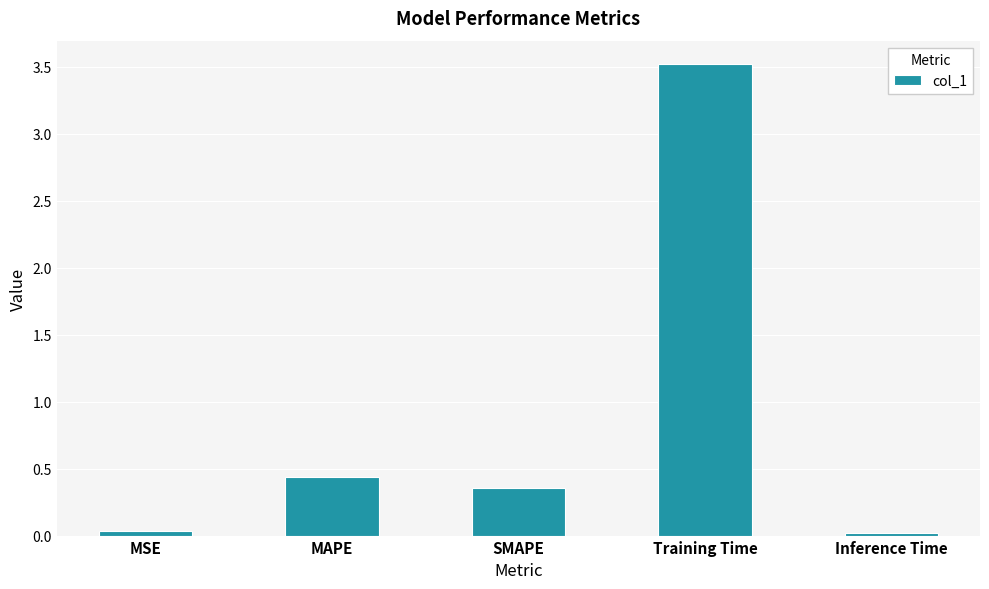

Which has a higher value, Inference Time or SMAPE?

SMAPE